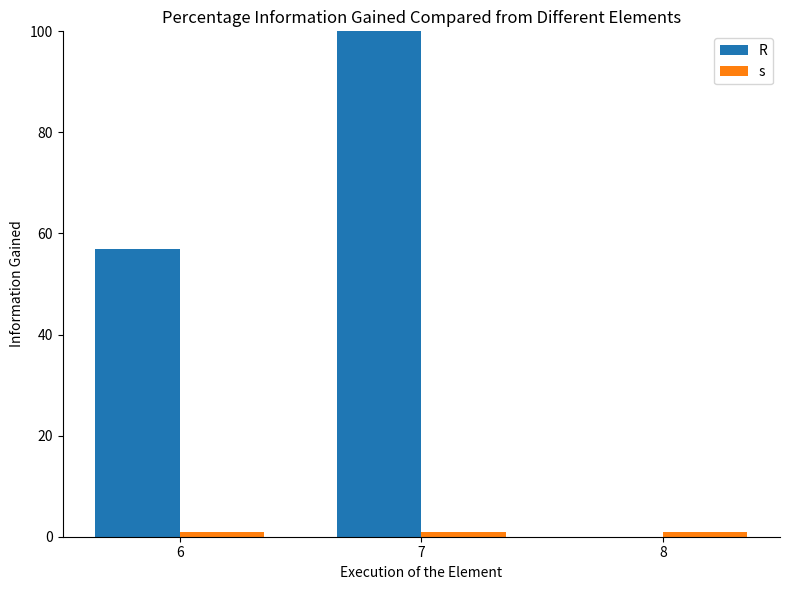

The R series shows 42 at 8. True or false?

False